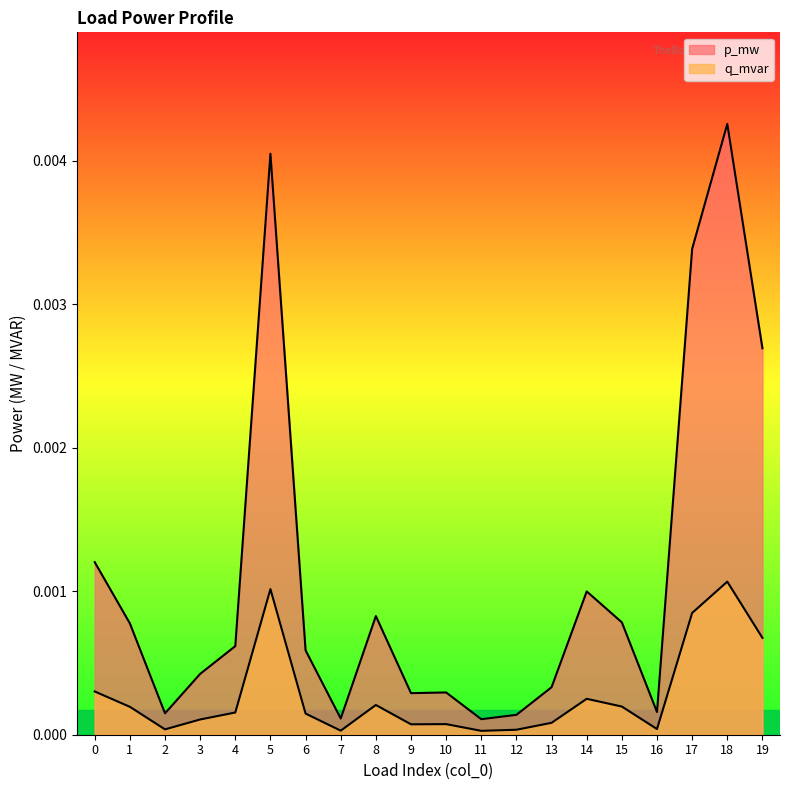

True or false: p_mw and q_mvar intersect in this chart.

False